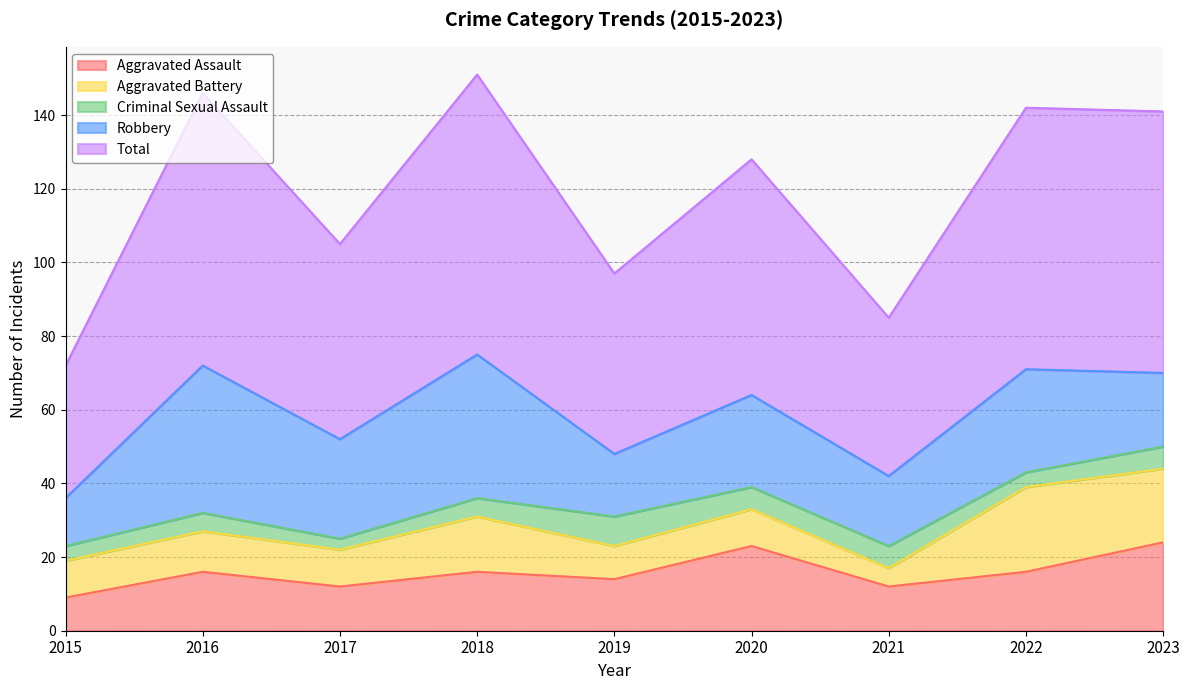

Is the value of Criminal Sexual Assault at 2016 greater than the value of Robbery at 2021?

No